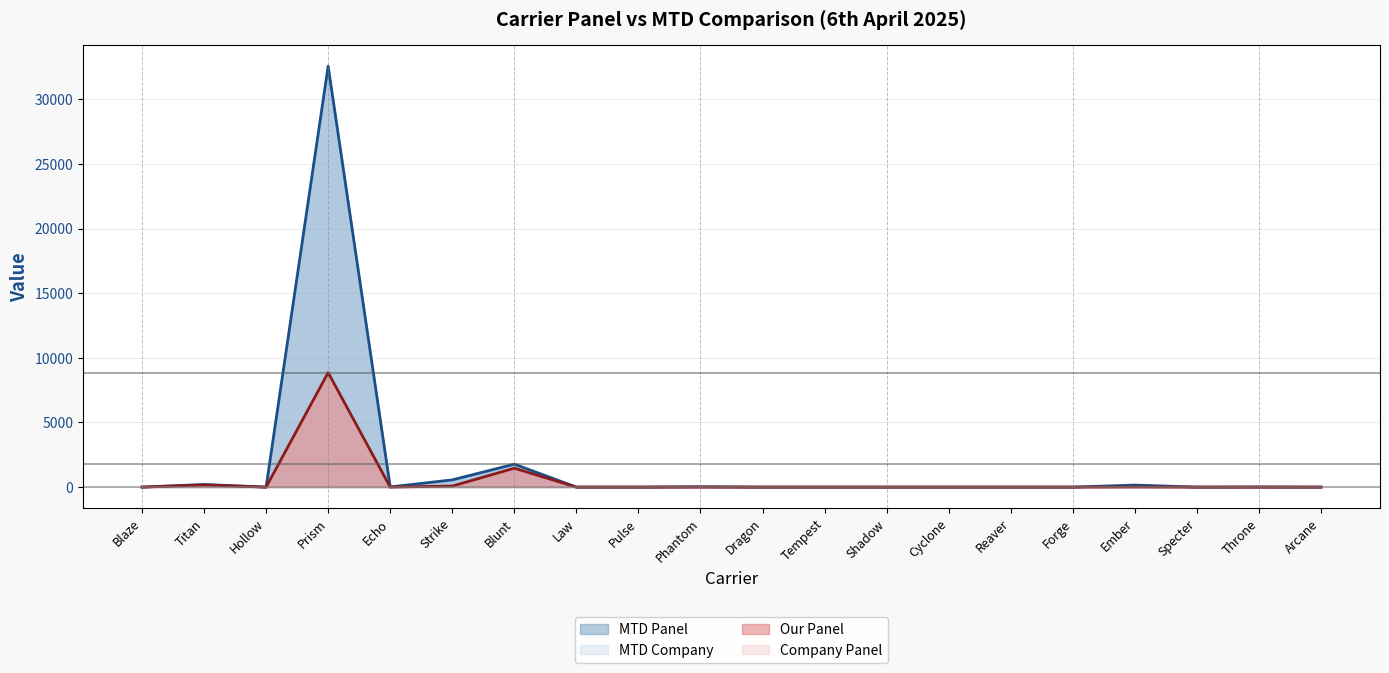

What position from the left is Dragon?

11